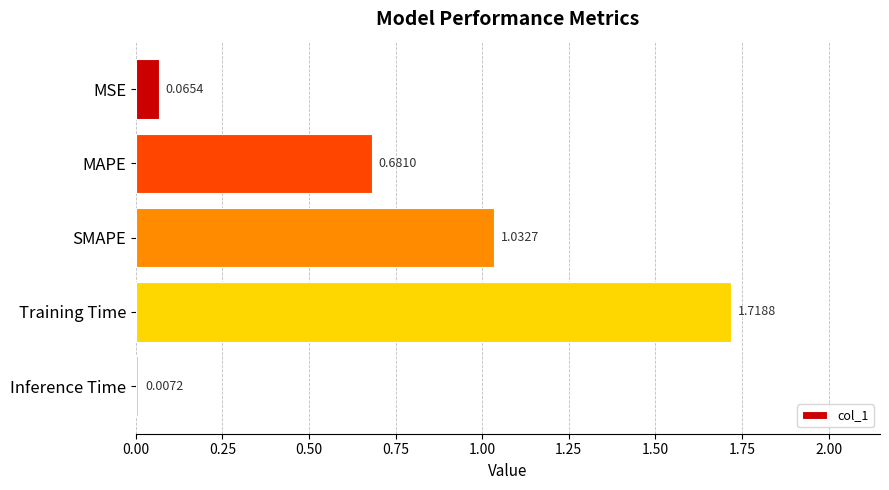

What is the sum of all values?

3.5